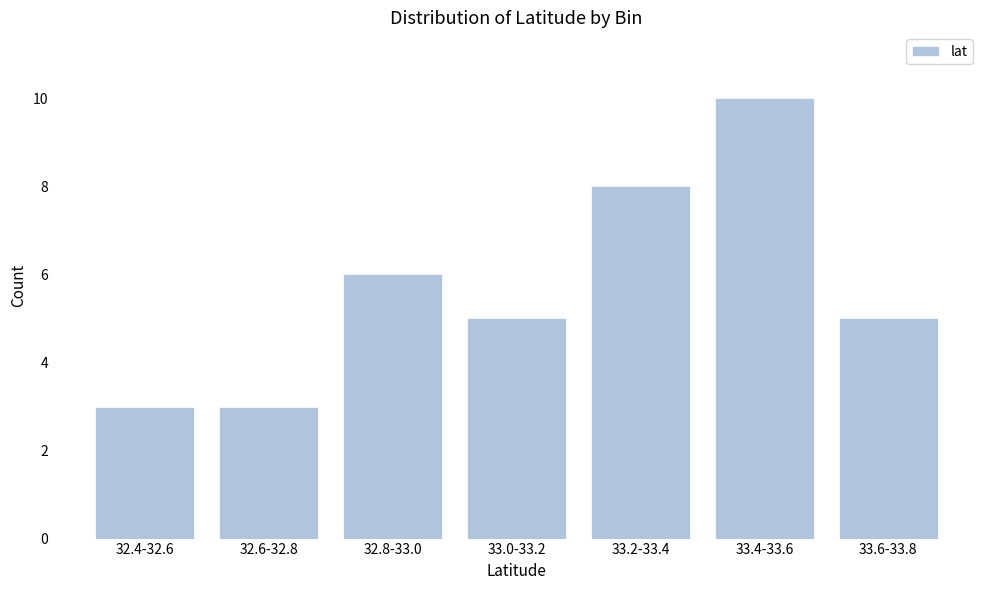

Reading right to left, extract all data points from this chart.

33.6-33.8=5	33.4-33.6=10	33.2-33.4=8	33.0-33.2=5	32.8-33.0=6	32.6-32.8=3	32.4-32.6=3